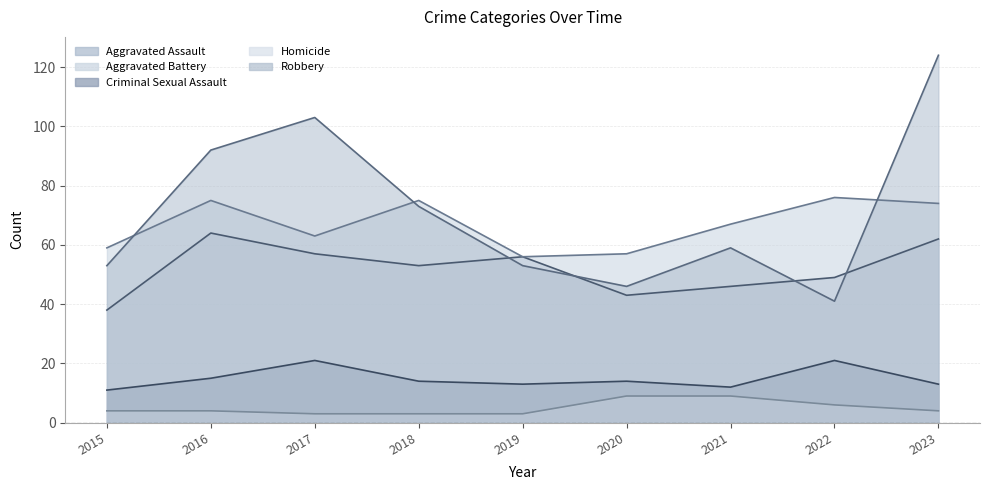

What are all the series names shown in the legend?

Aggravated Assault, Aggravated Battery, Criminal Sexual Assault, Homicide, Robbery